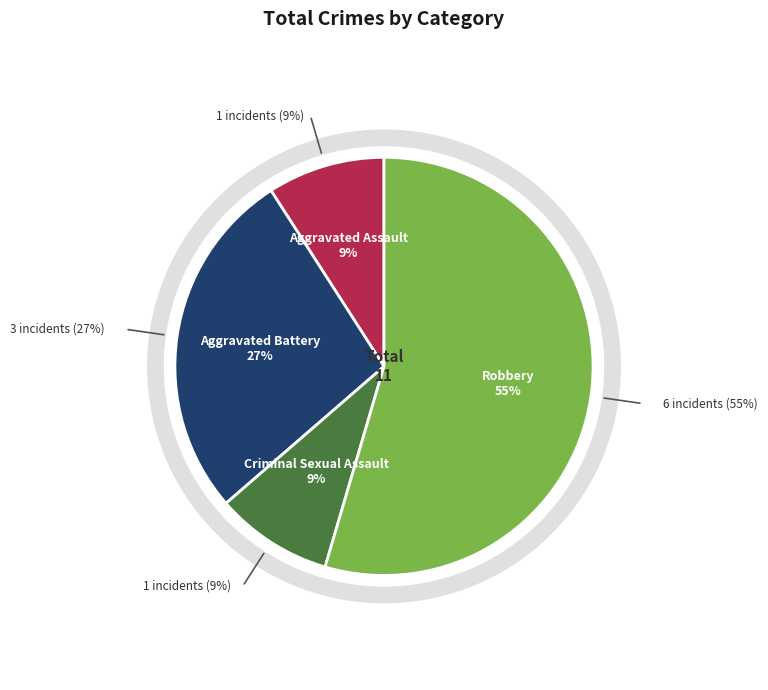

Which category has the biggest portion of the pie?

Robbery